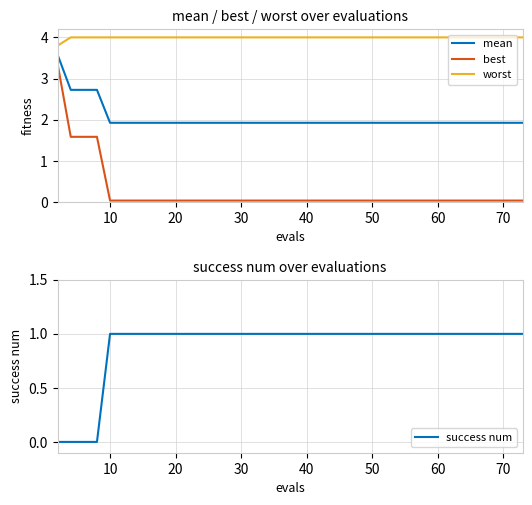

True or false: best and worst cross at least once.

False